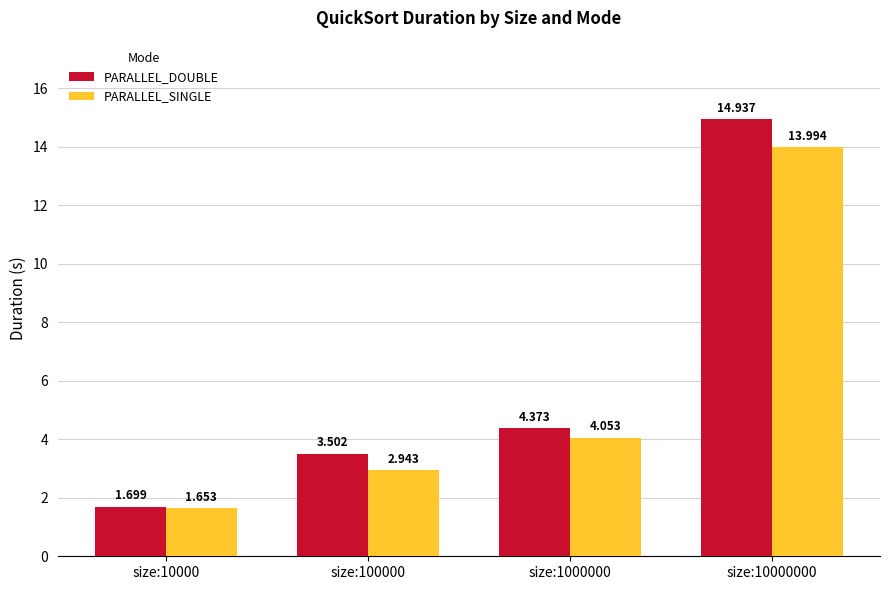

What is the average value of the PARALLEL_SINGLE series?

5.7